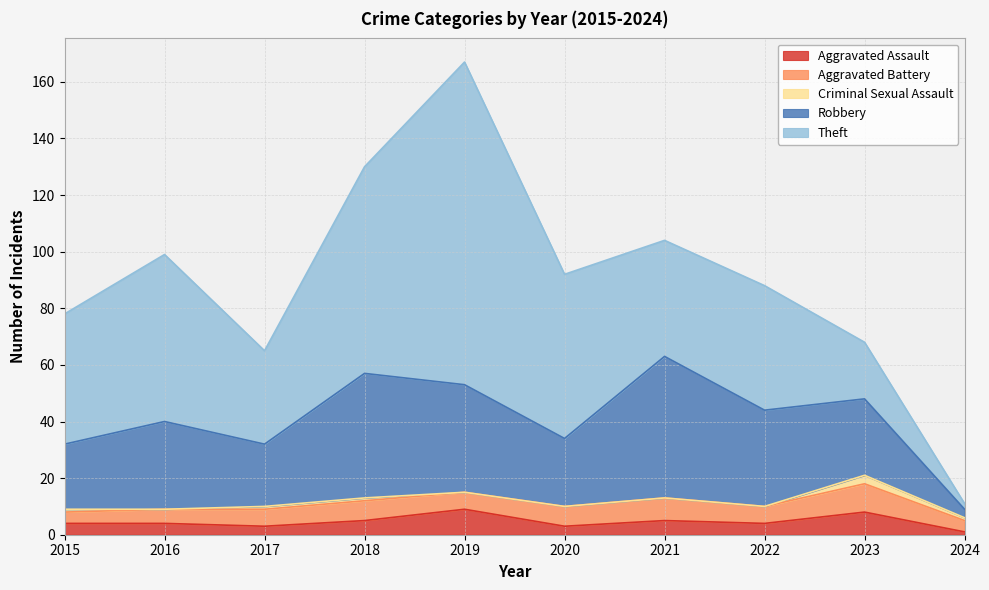

What is the greatest value displayed?

114